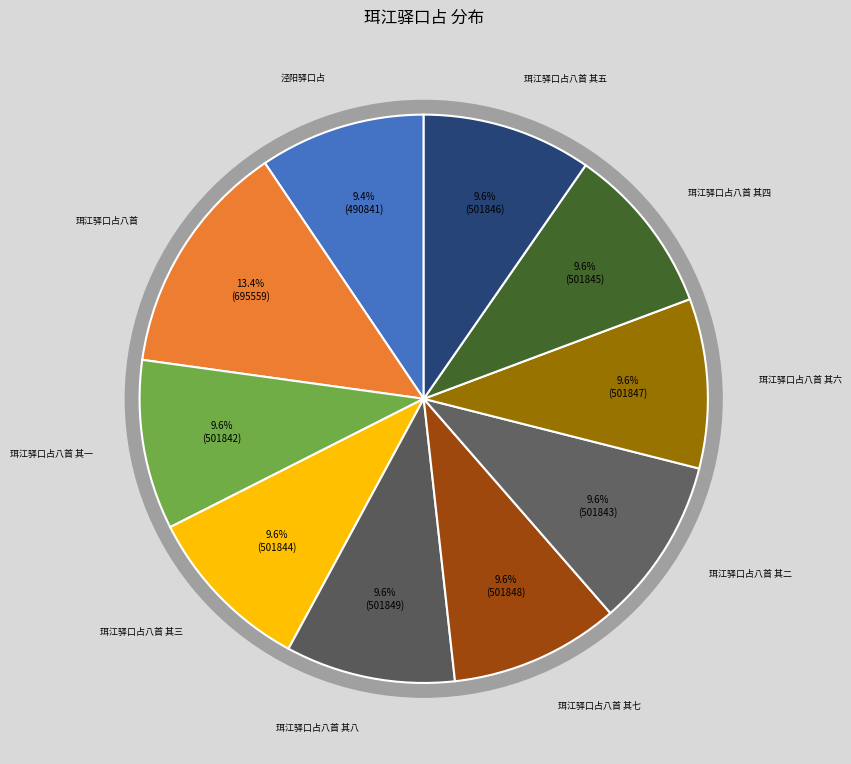

To the nearest percent, what is the difference between the largest and smallest slice percentages?

4%